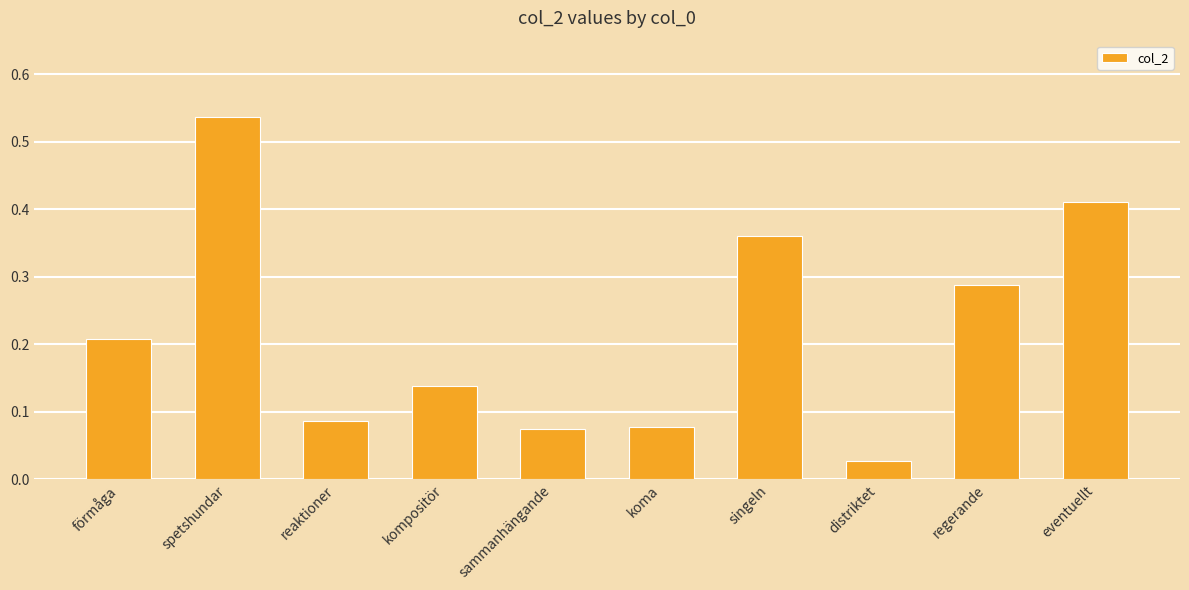

How many bars are there in total?

10